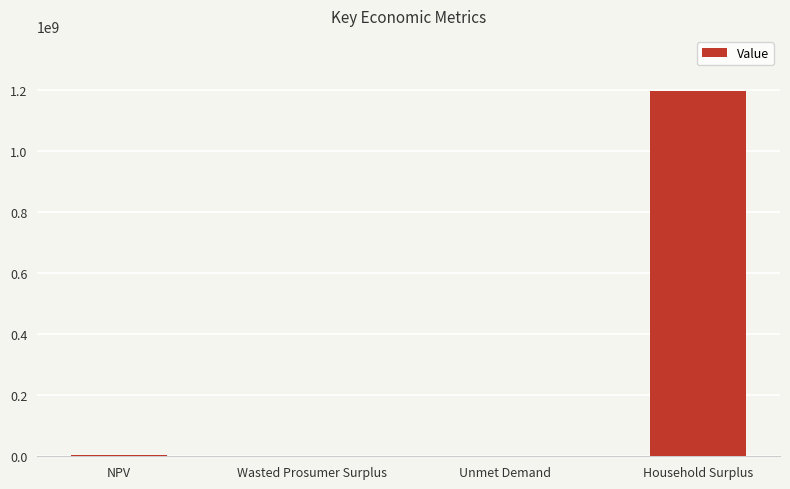

At which label does the data first exceed 3449583?

NPV